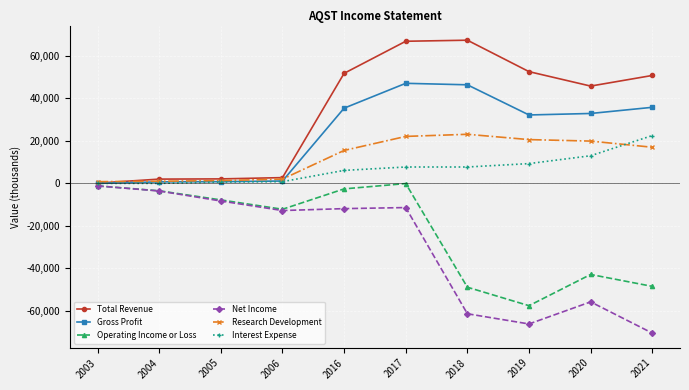

What is the difference between the highest and lowest values at 2021?

121300